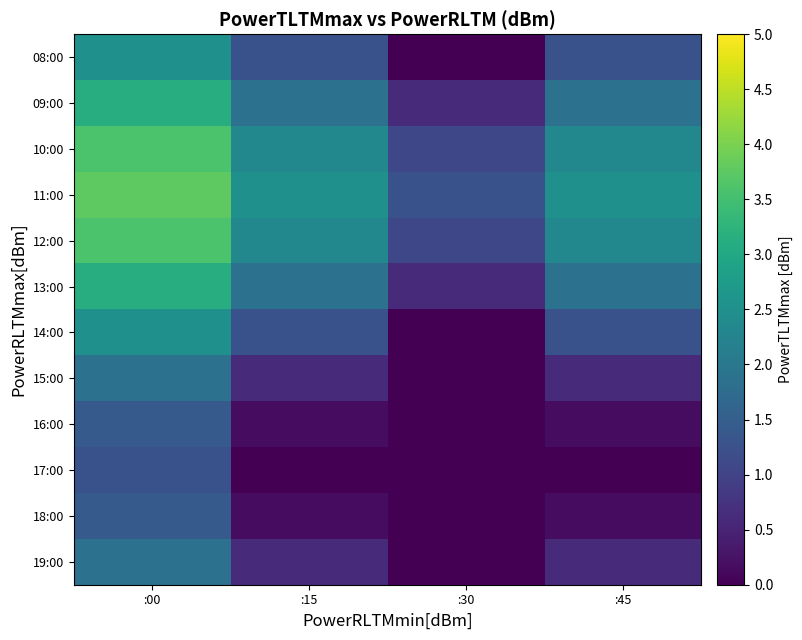

Rank the series at :15 from highest to lowest value.

11:00, 10:00, 12:00, 09:00, 13:00, 08:00, 14:00, 15:00, 19:00, 16:00, 18:00, 17:00